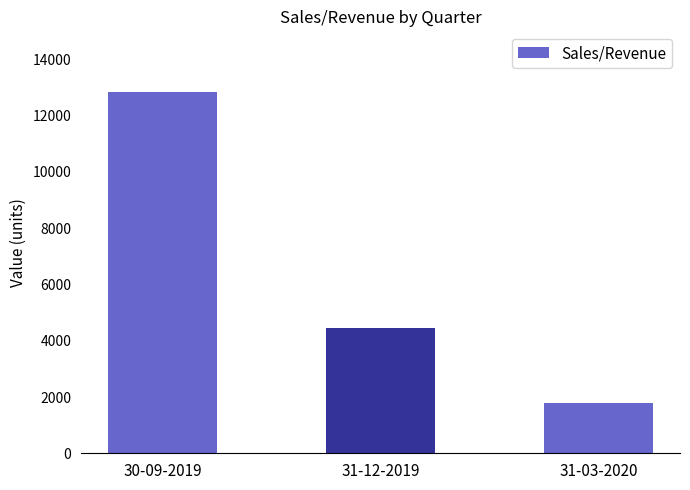

Which has a higher value, 31-03-2020 or 30-09-2019?

30-09-2019